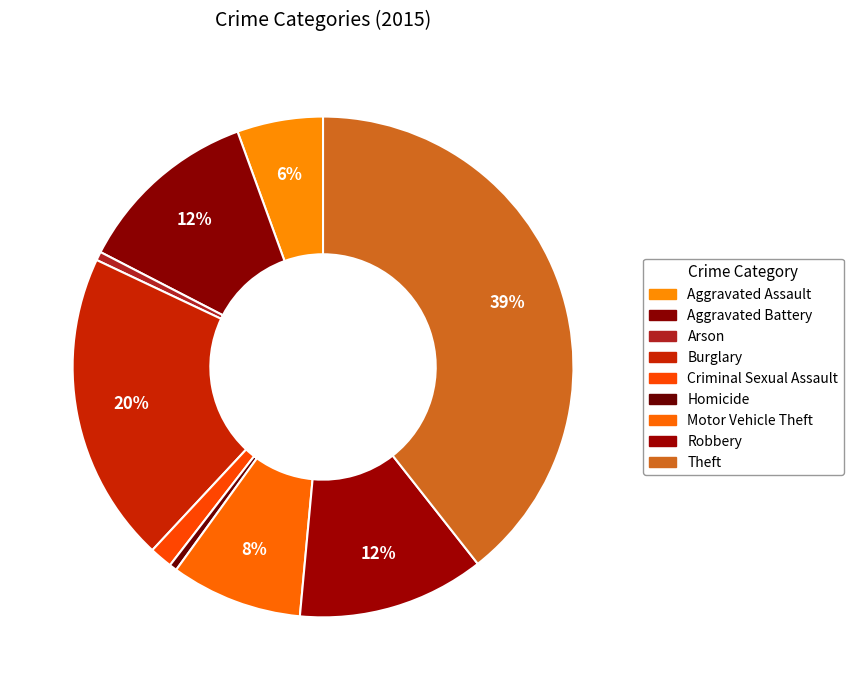

Count the number of slices in the pie.

9